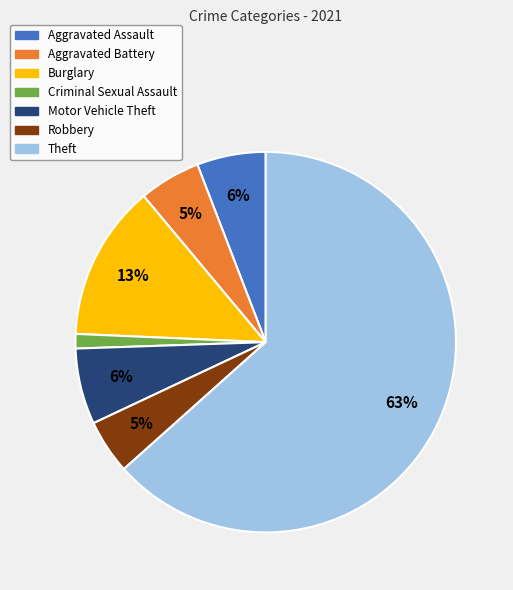

To the nearest percent, what is the combined percentage of Aggravated Battery and Aggravated Assault?

11%